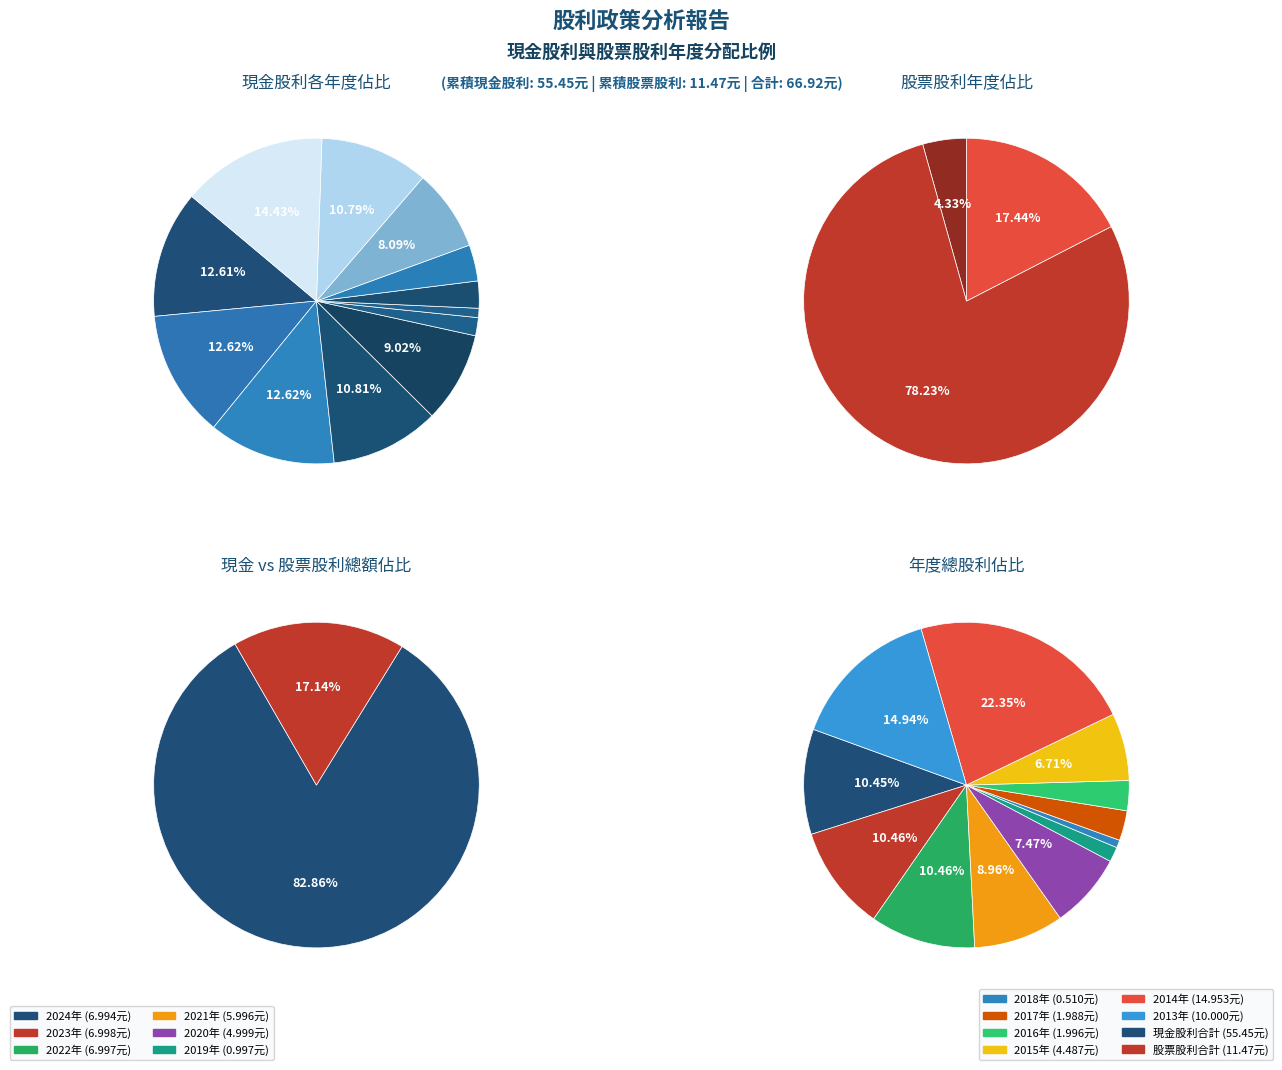

Is it true that 2014 is 1% of the pie?

False